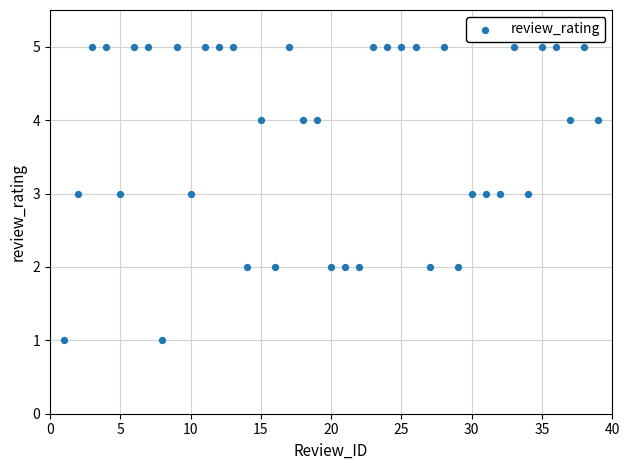

What is the range of Y values (max minus min)?

4